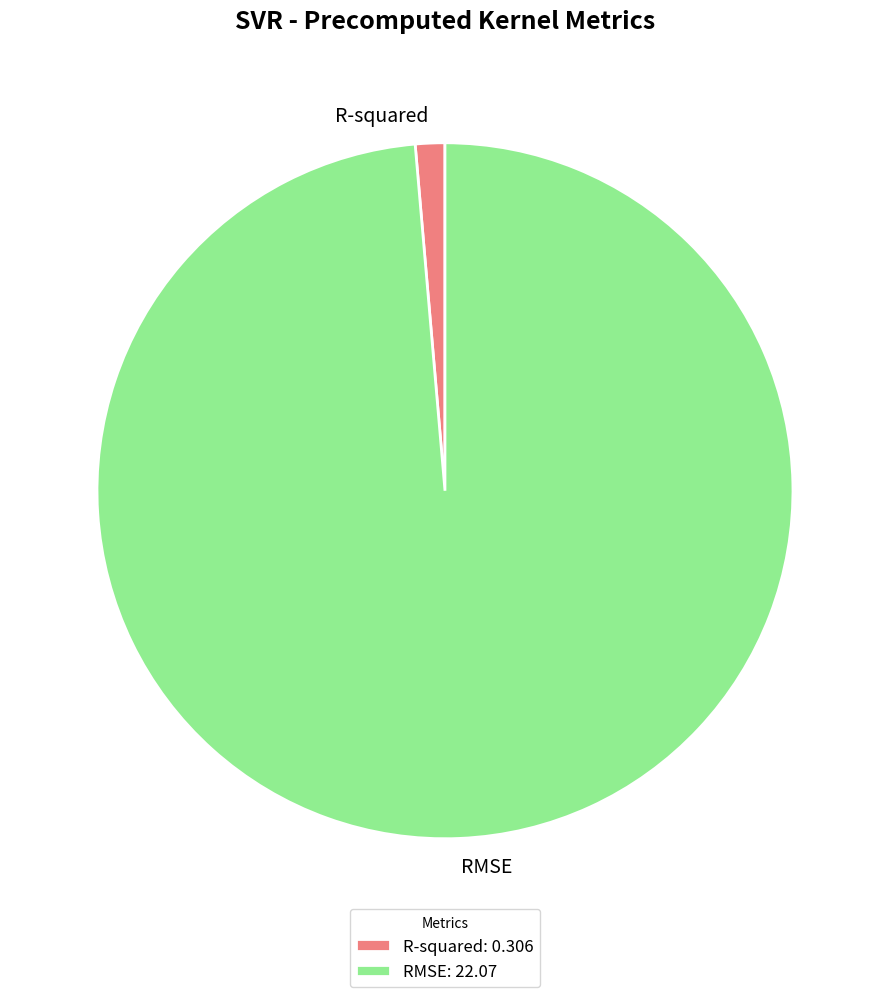

Is there a majority slice in this chart?

Yes